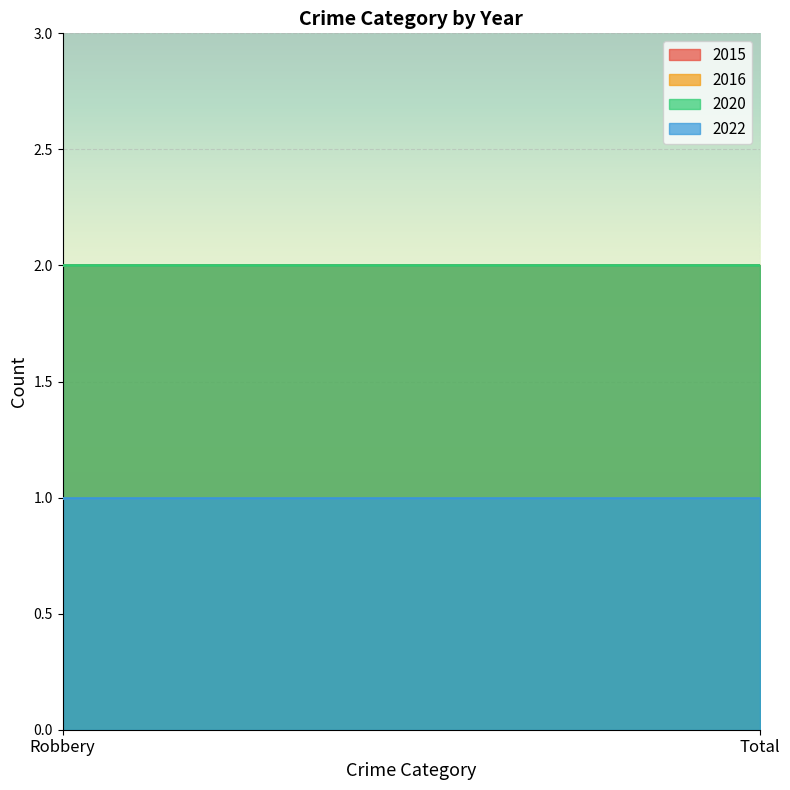

At which category is the sum across all series the highest?

Robbery